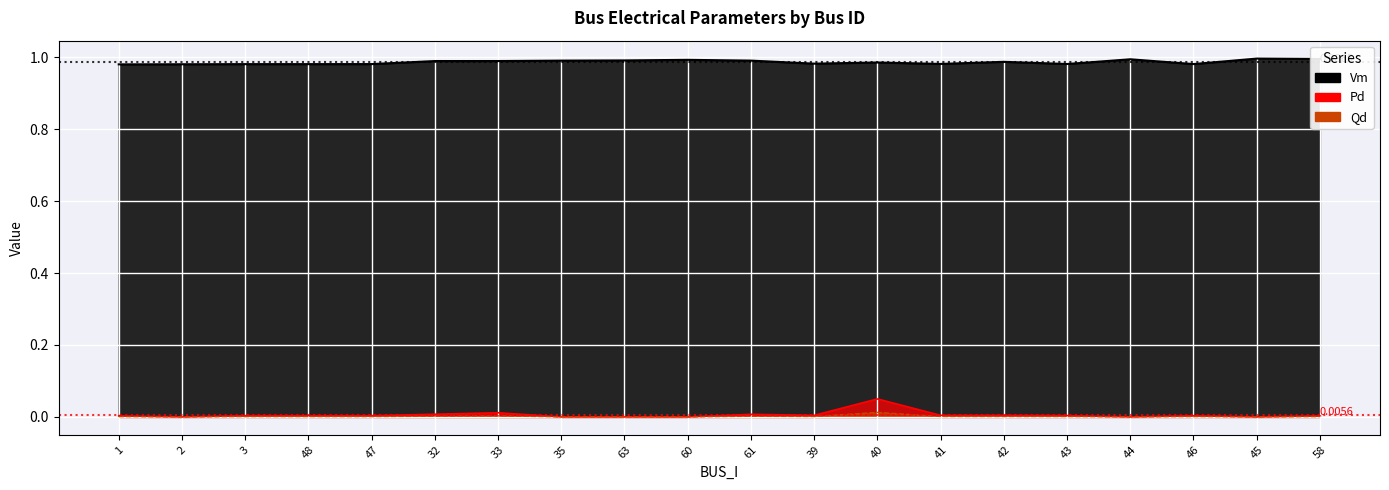

How many data points does each series have?

20